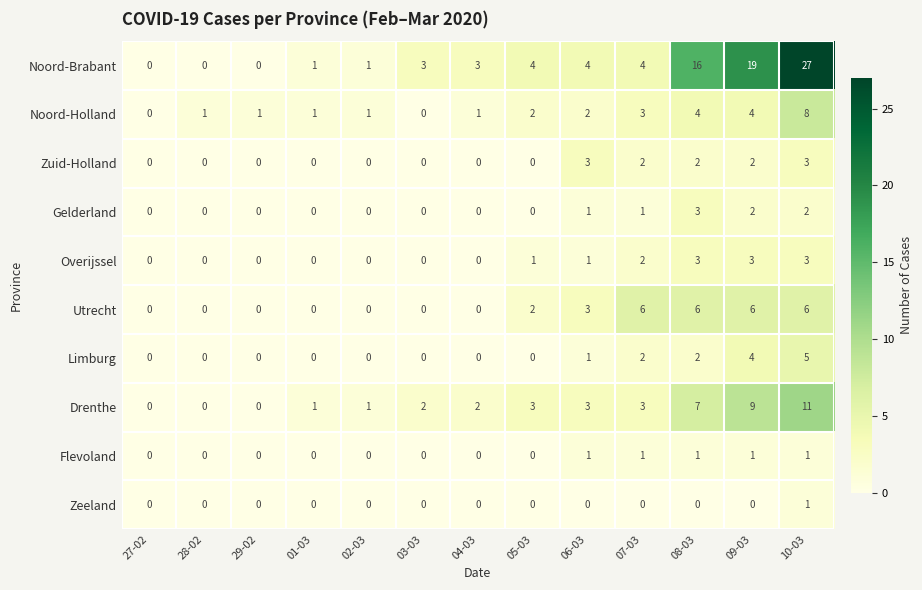

What is the total value across all series at 29-02?

1